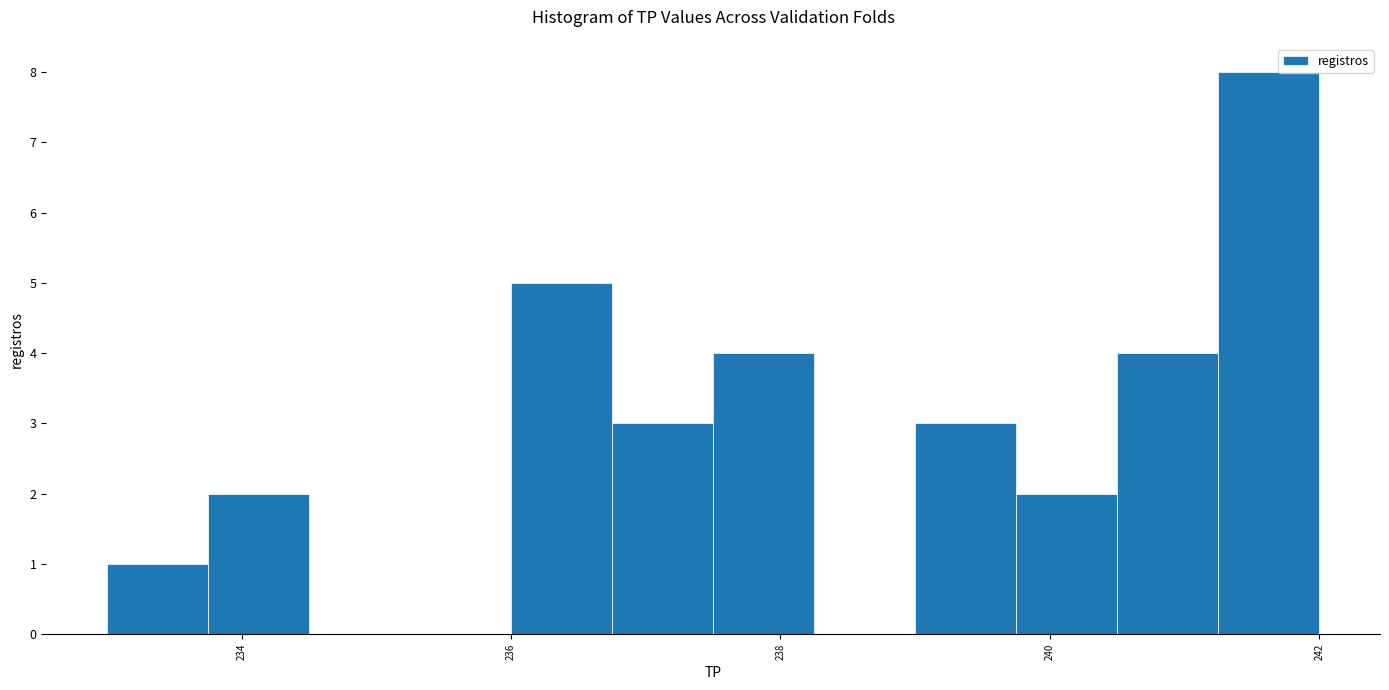

Read against the x-axis, roughly where is the centre of the tallest bar?

241.6